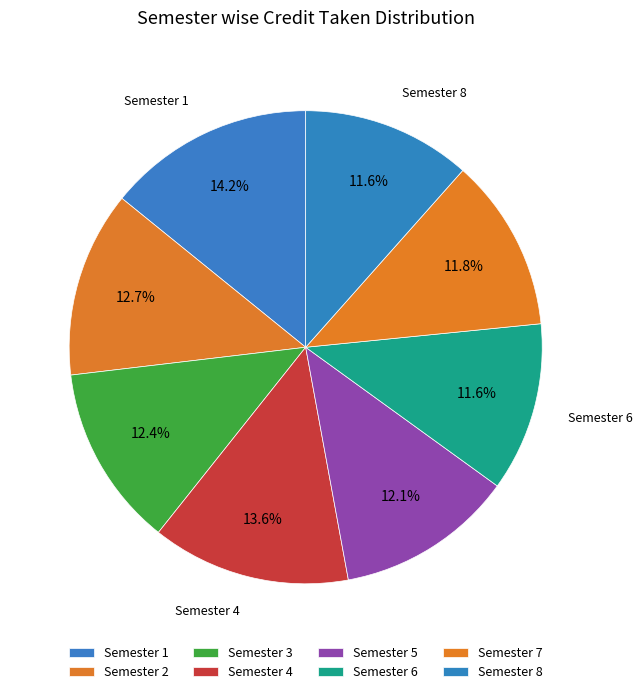

How many segments does this pie chart have?

8